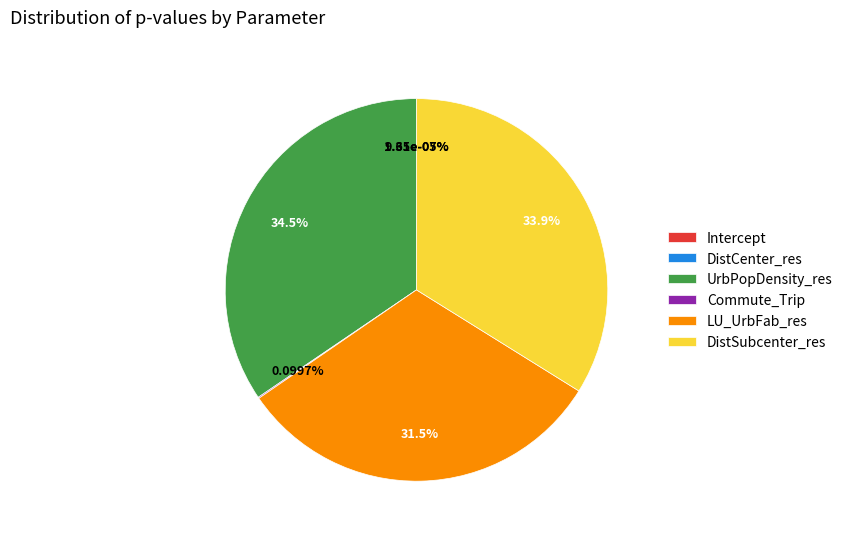

To the nearest percent, what is the combined percentage of DistSubcenter_res and Intercept?

34%